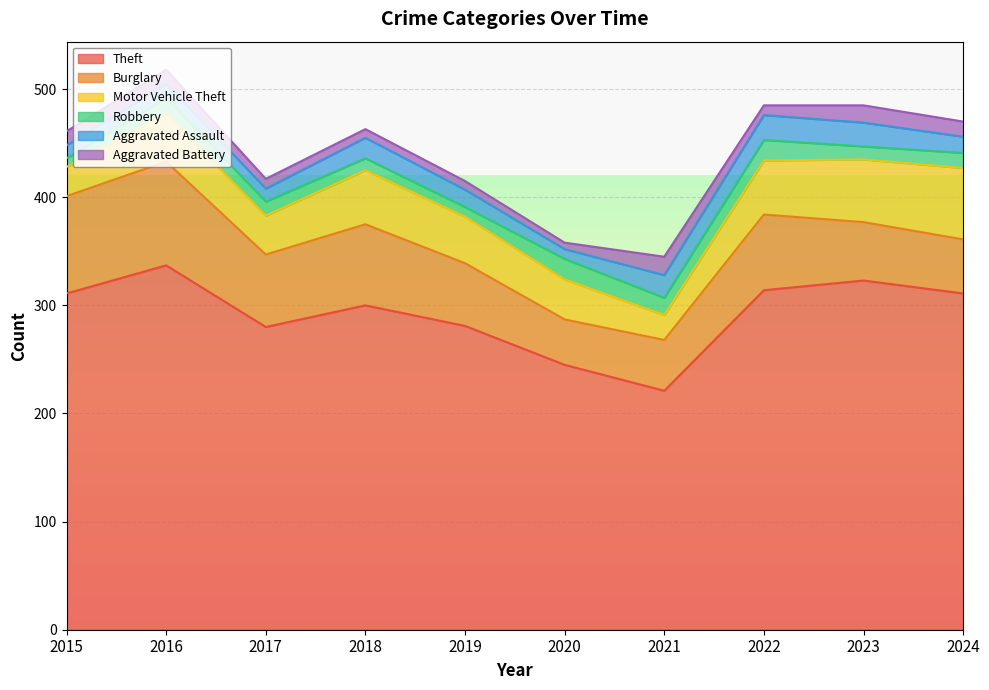

Where does the Theft series first go above 311?

2016